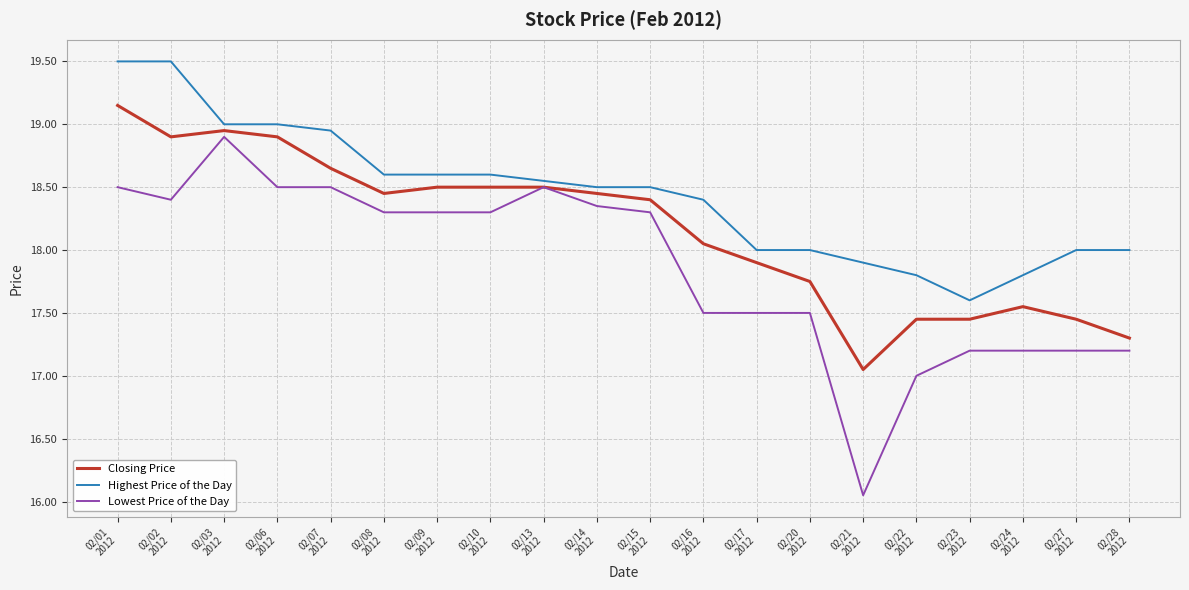

What is the total value across all series at 02/08
2012?

55.4